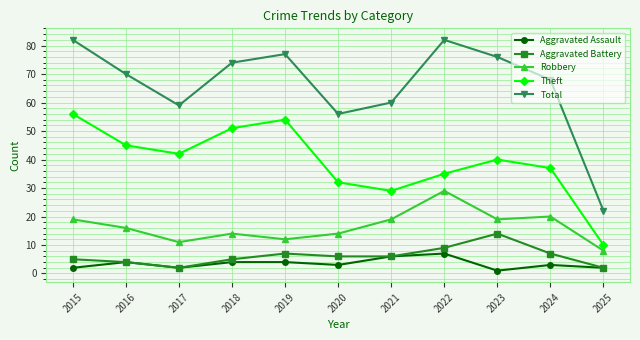

Is the value of Theft at 2019 greater than the value of Total at 2021?

No